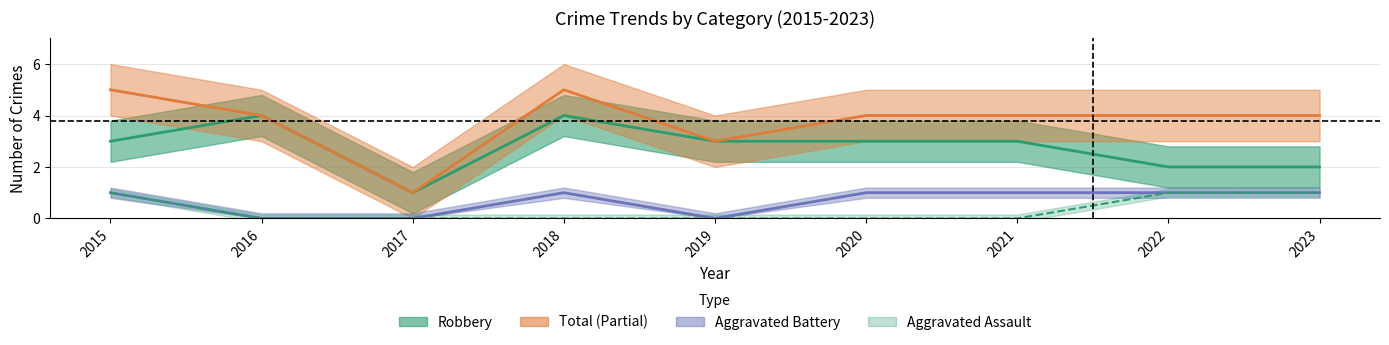

Which series changed the most between 2016 and 2019?

Robbery